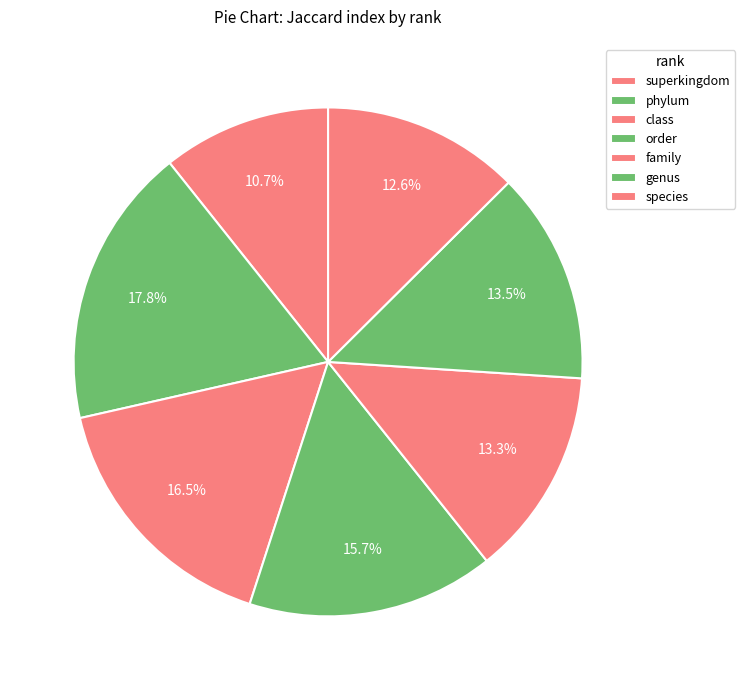

Do family and order together represent more than half of the pie?

No